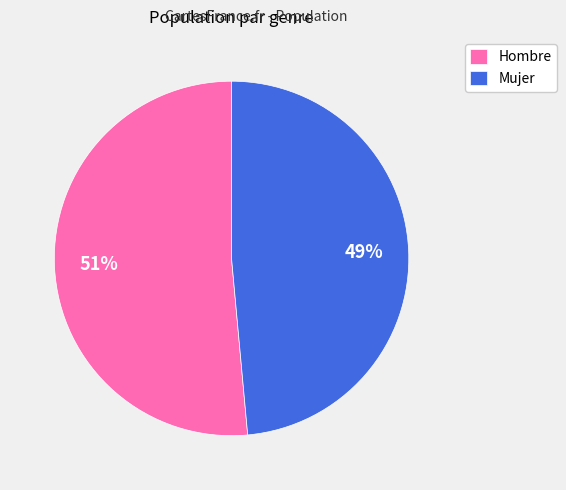

Rank the categories by value from highest to lowest.

Hombre, Mujer